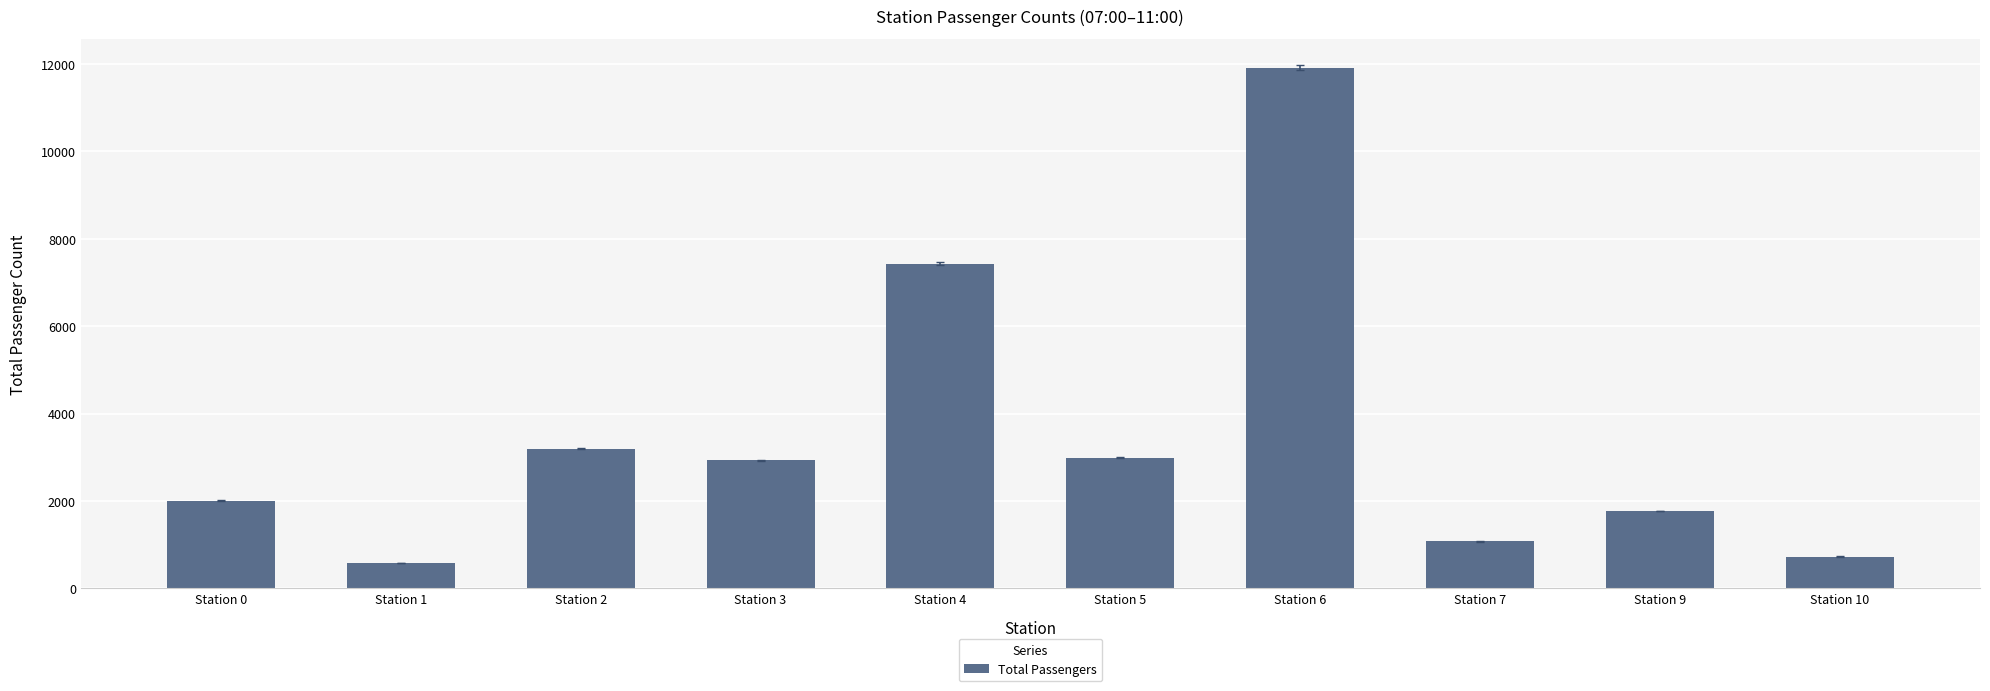

What is the average value?

3462